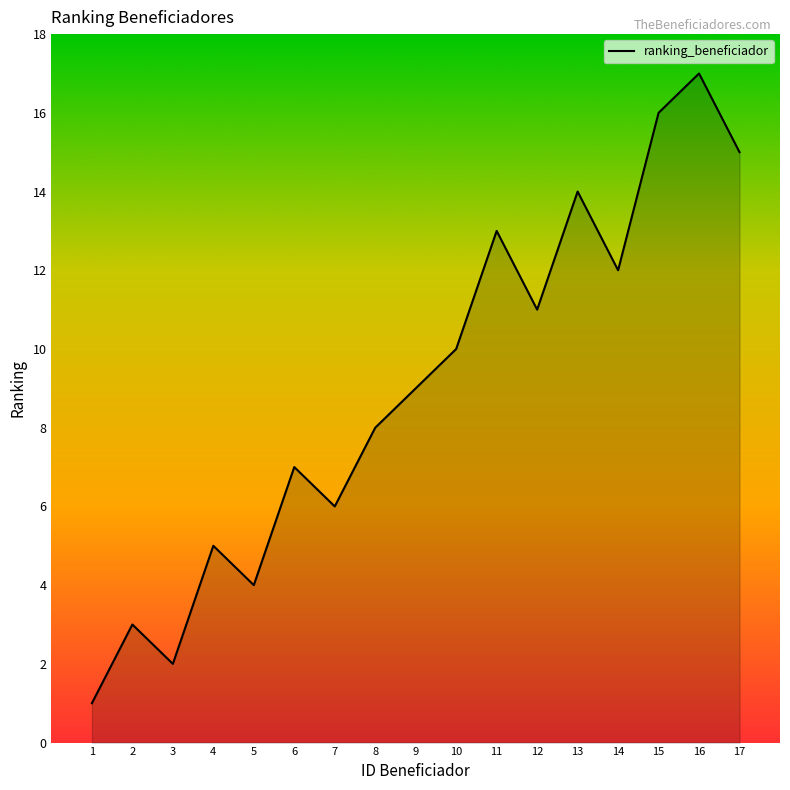

What is the greatest value displayed?

17